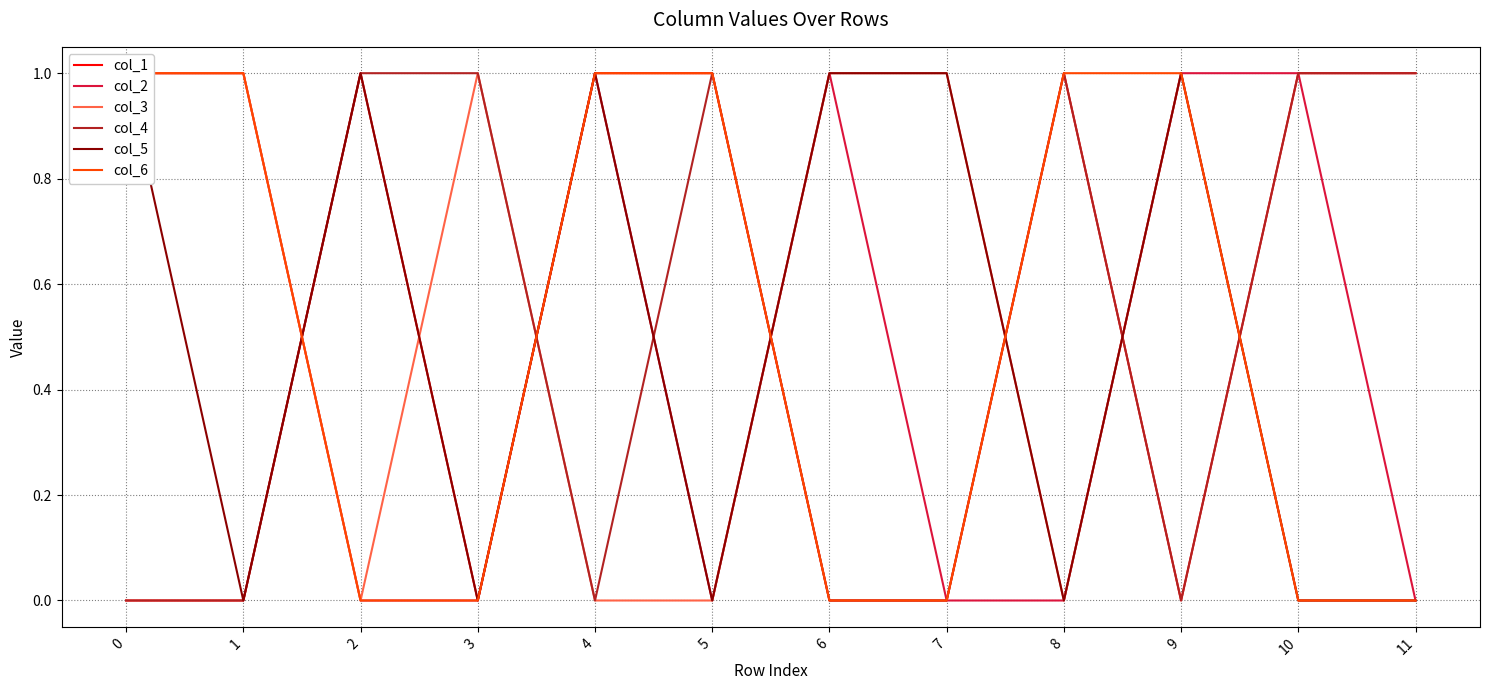

Reading left to right, transcribe all the data shown in this chart.

col_1: 0	0	1	0	1	1	0	0	1	0	1	1
col_2: 1	1	0	0	1	0	1	0	0	1	1	0
col_3: 1	1	0	1	0	0	1	1	0	1	0	0
col_4: 0	0	1	1	0	1	0	0	1	0	1	1
col_5: 1	0	1	0	1	0	1	1	0	1	0	0
col_6: 1	1	0	0	1	1	0	0	1	1	0	0